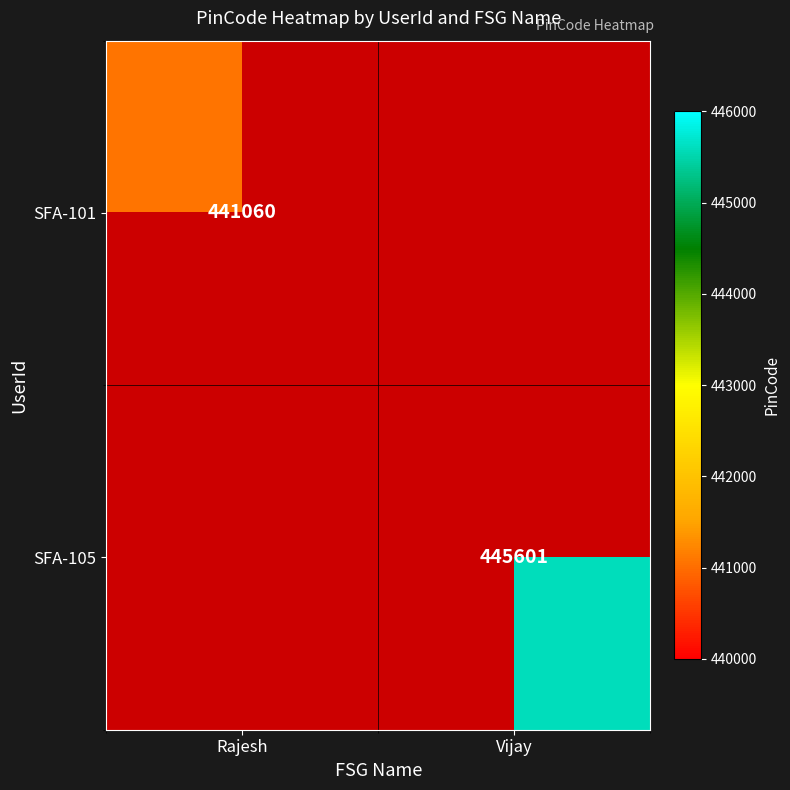

True or false: SFA-105 has a value of 445601 at Vijay.

True